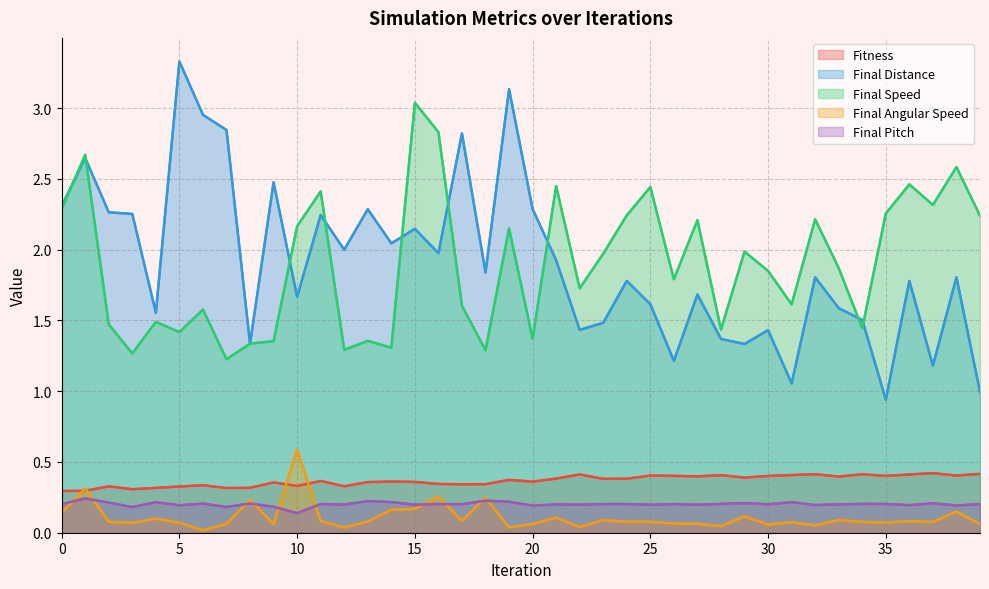

What is the label of the 28th point from the right?

12